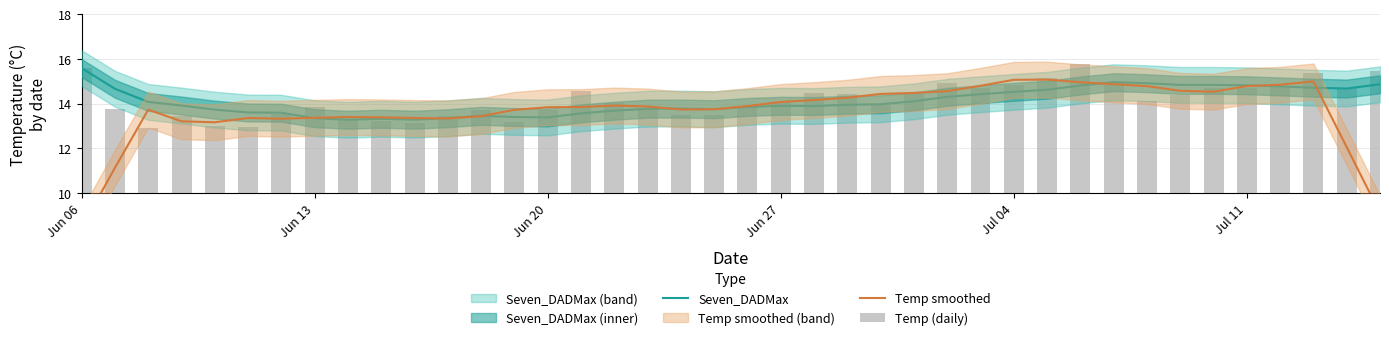

True or false: Temp smoothed has a value of 15.2 at Jun 13.

False